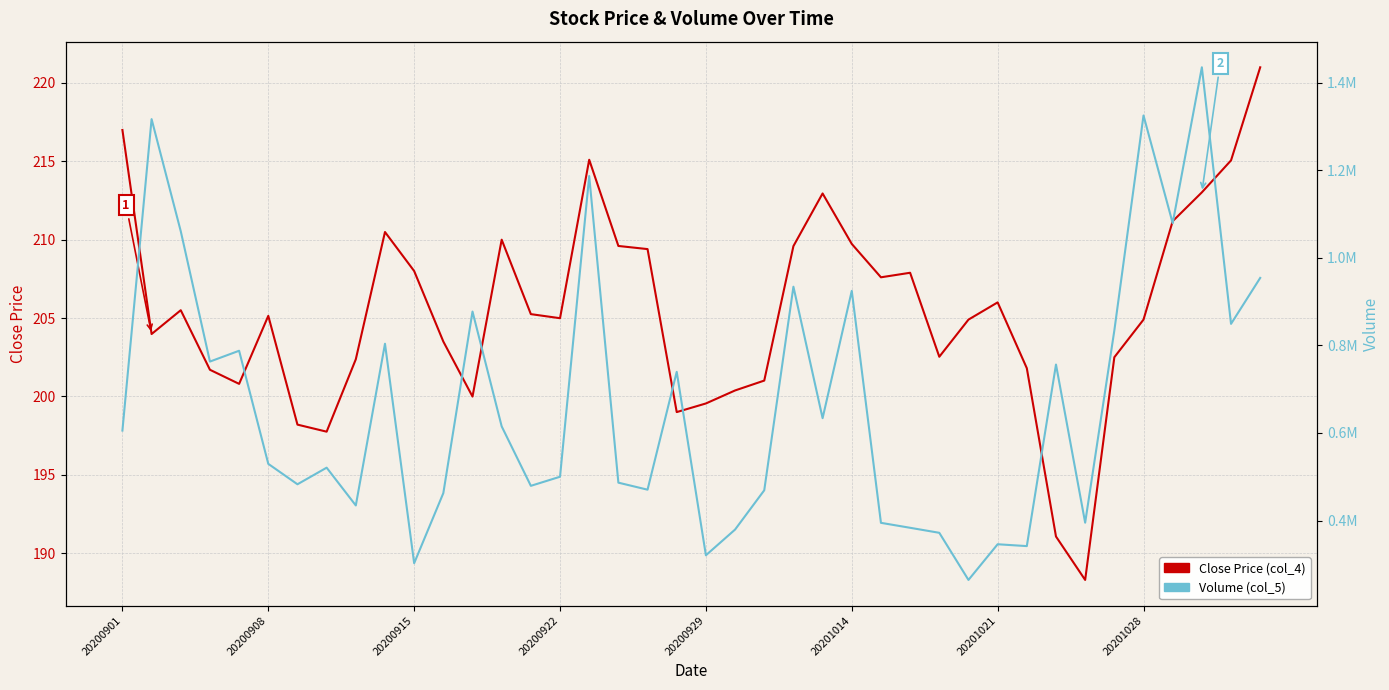

Rank the categories by Close Price (col_4) value from lowest to highest.

33, 32, 20201028, 20201021, 19, 20, 12, 21, 20200929, 22, 20200922, 31, 8, 34, 28, 11, 20200908, 29, 35, 15, 20201014, 14, 20200915, 30, 26, 27, 10, 18, 23, 17, 25, 13, 9, 36, 24, 37, 38, 16, 20200901, 39